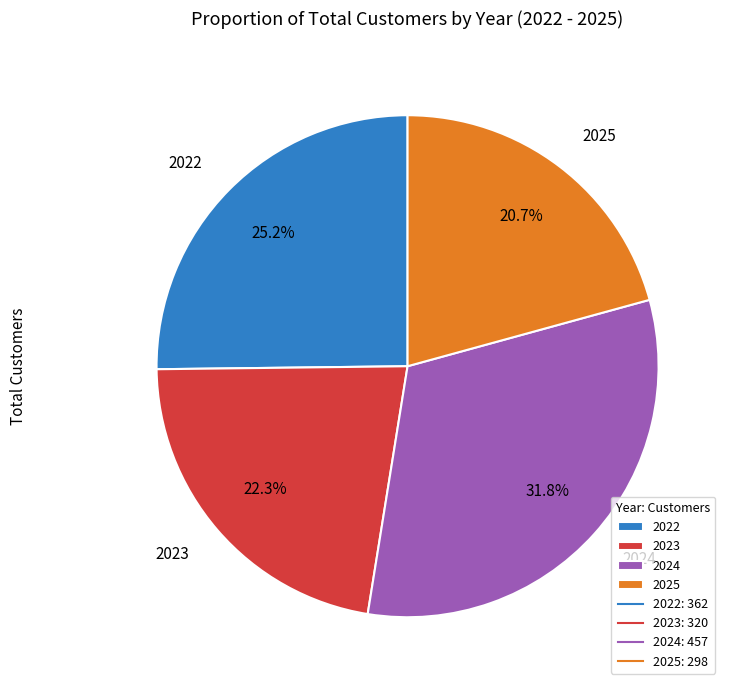

Which slice is the smallest?

2025